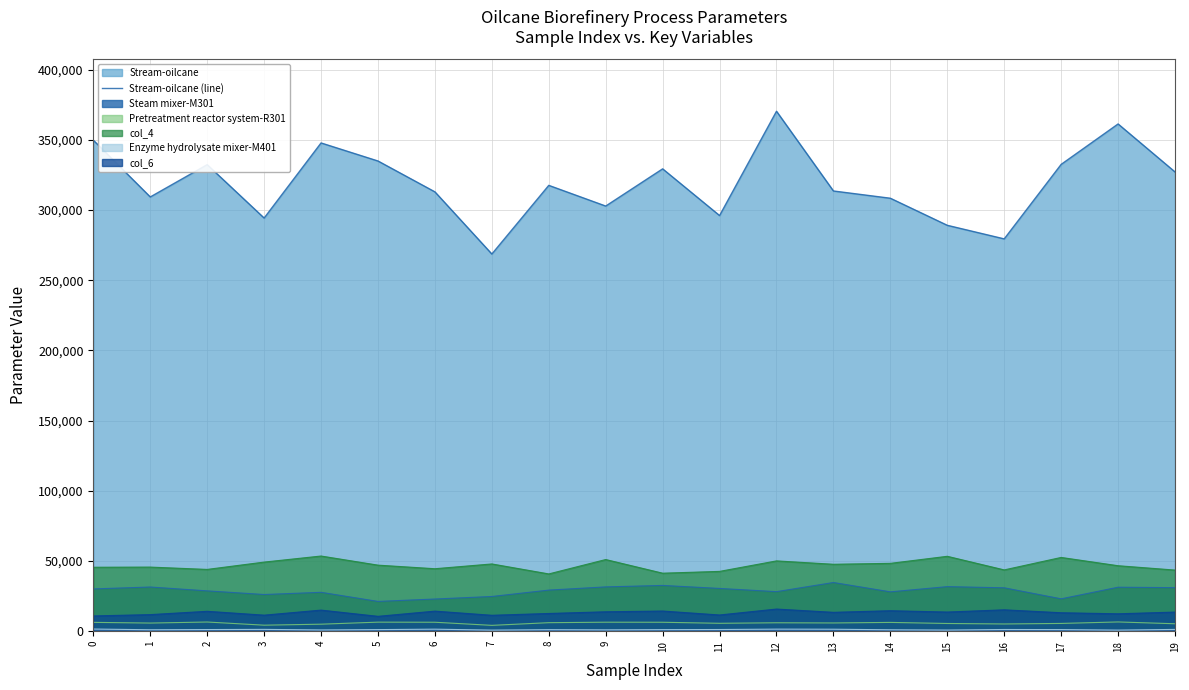

Which label corresponds to the smallest value in the chart?

7